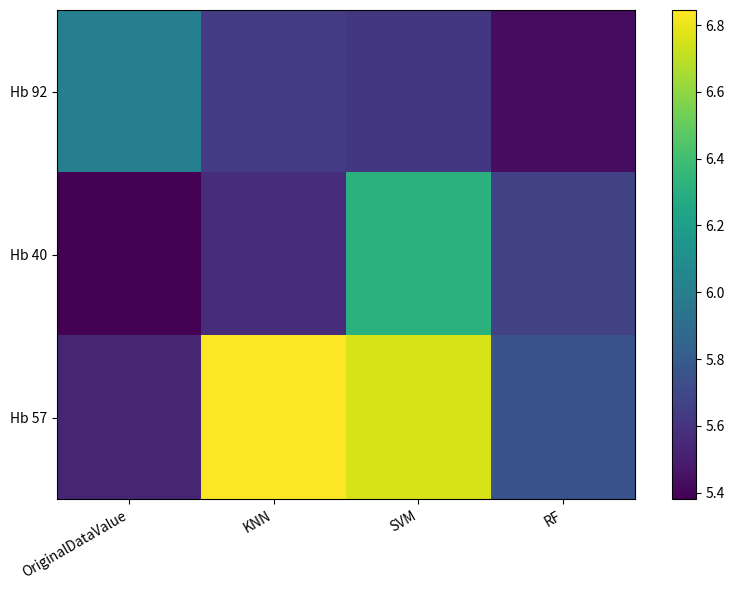

What is the spread (max minus min) of values at KNN?

1.3